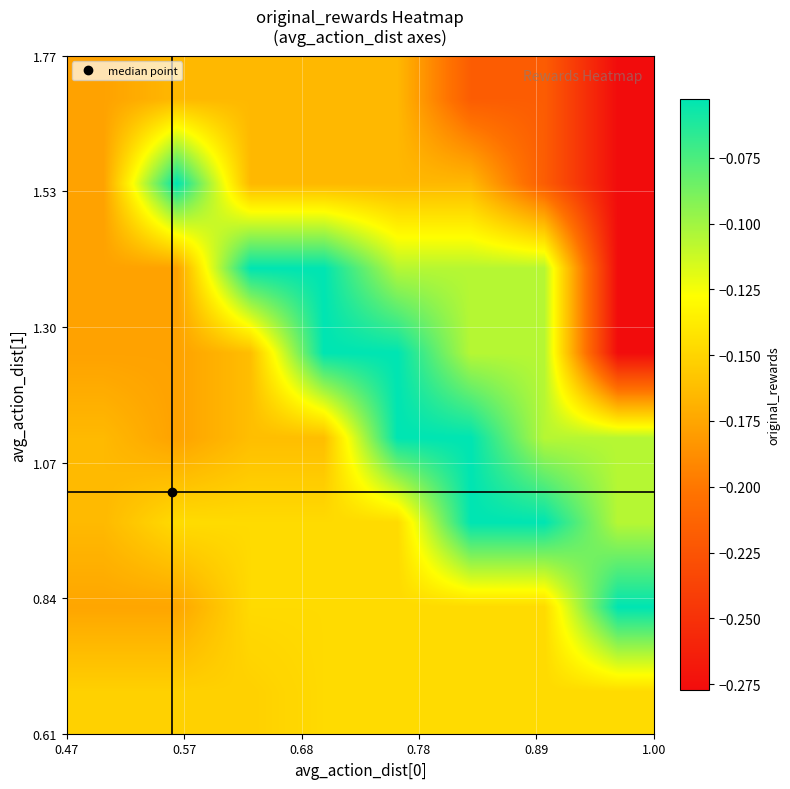

How many data points does each series have?

8